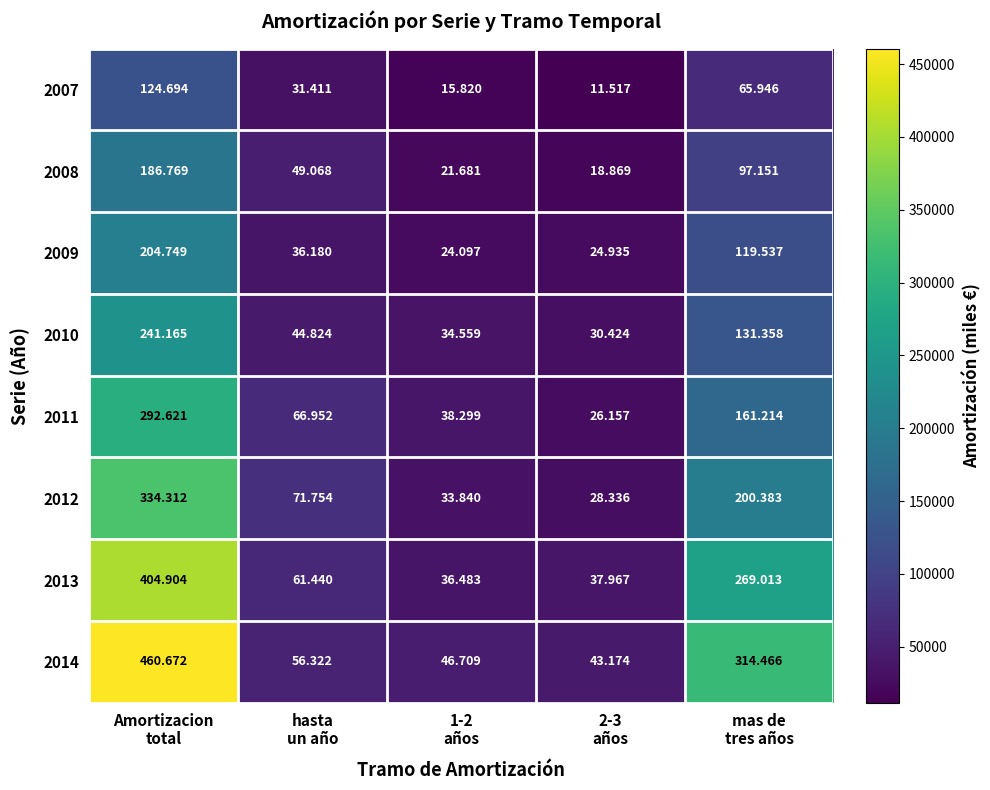

Which category has the lowest value across all series?

2-3
años